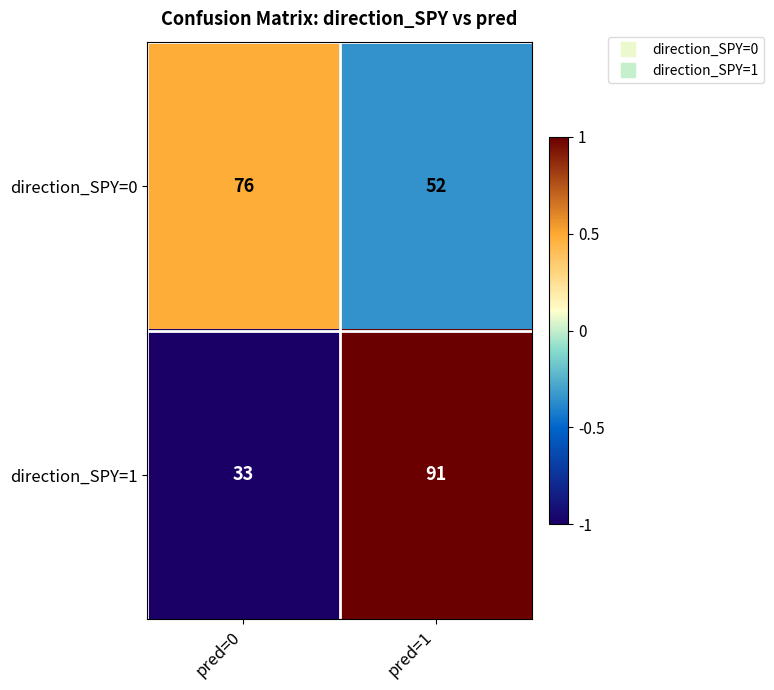

Which series has the largest total across all categories?

direction_SPY=0